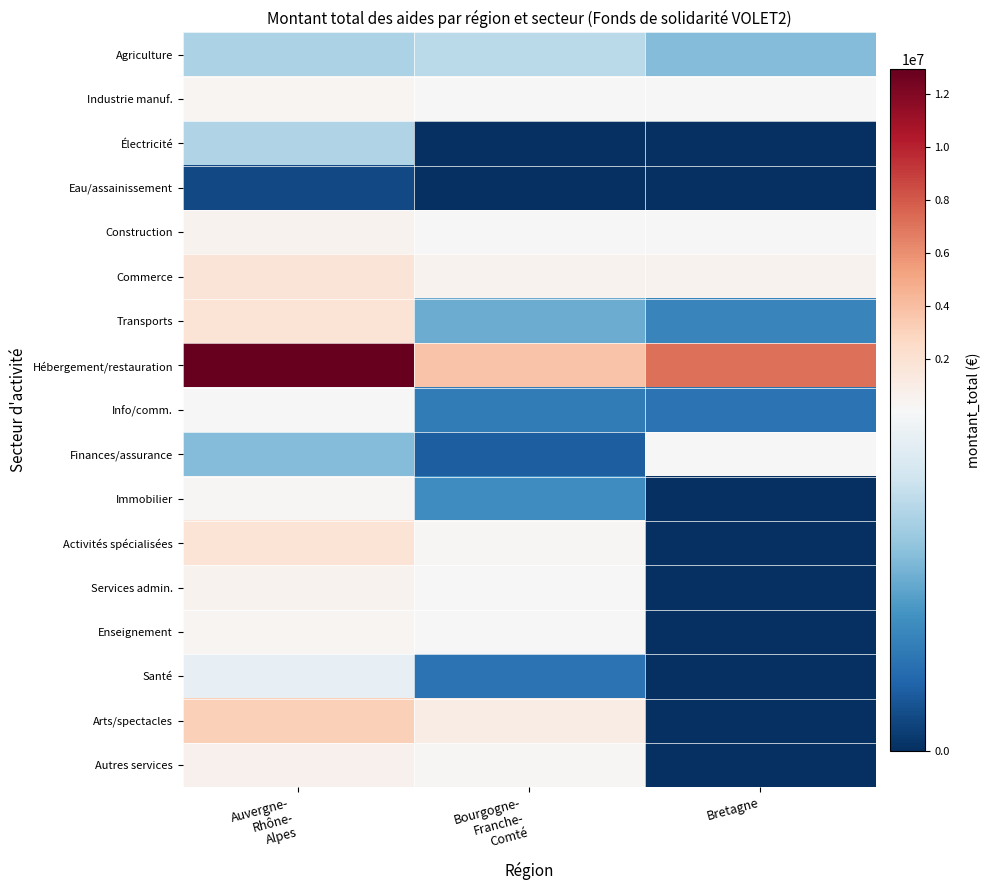

How many series are shown in this chart?

17